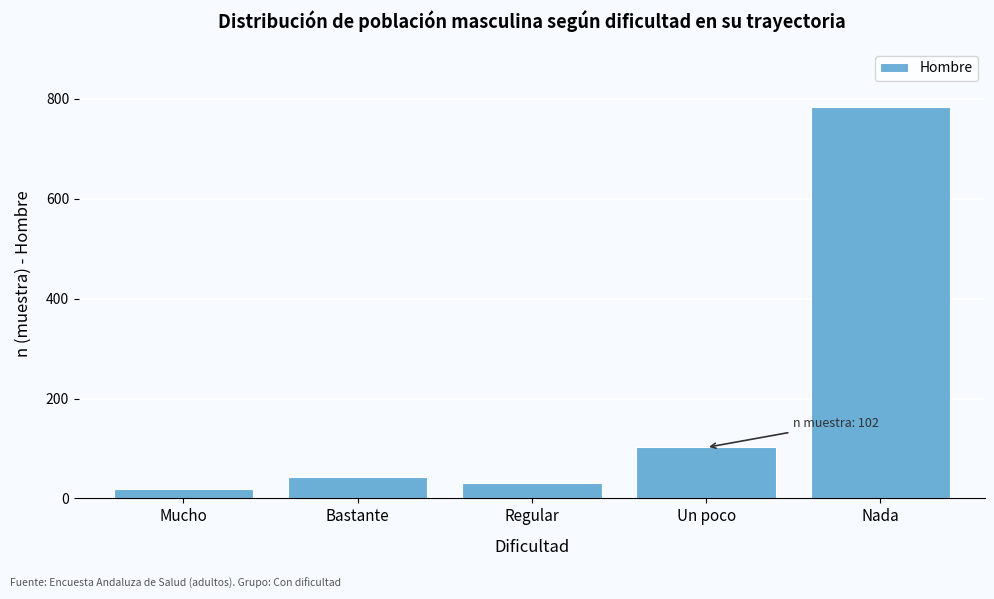

Reading left to right, list all the values displayed in this chart.

Mucho=19	Bastante=42	Regular=31	Un poco=102	Nada=783